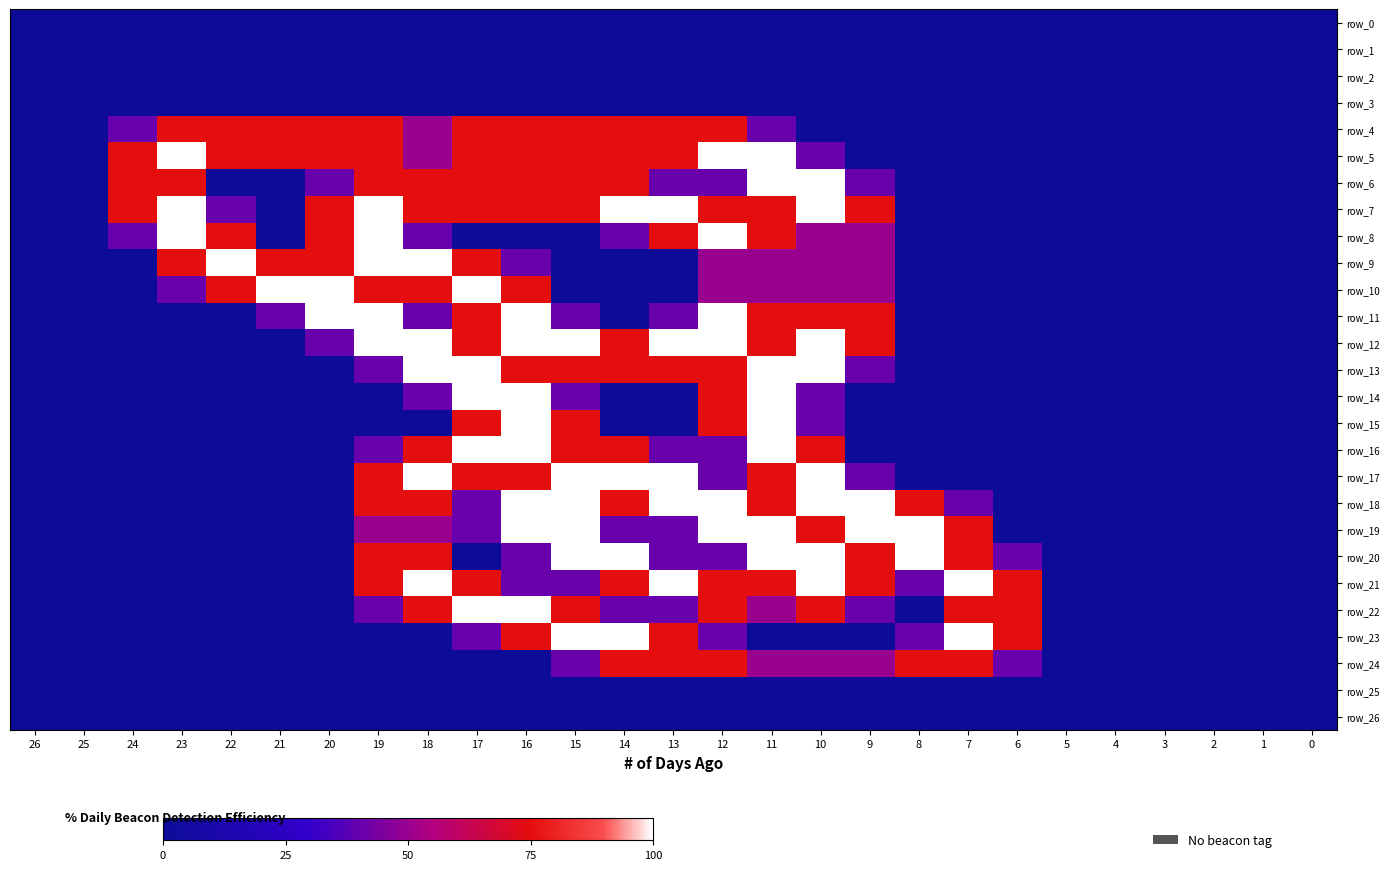

Which category has the highest value in the row_0 series?

26